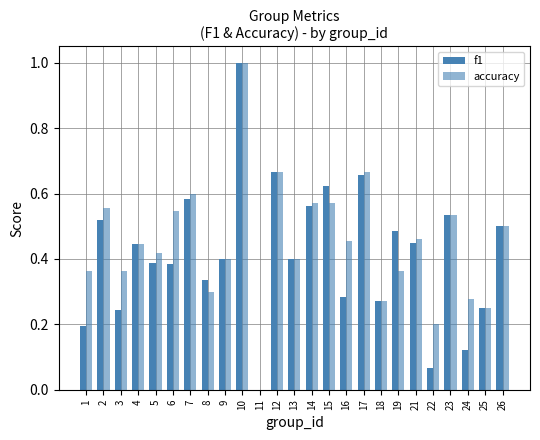

List the series in order of their overall mean, lowest first.

f1, accuracy